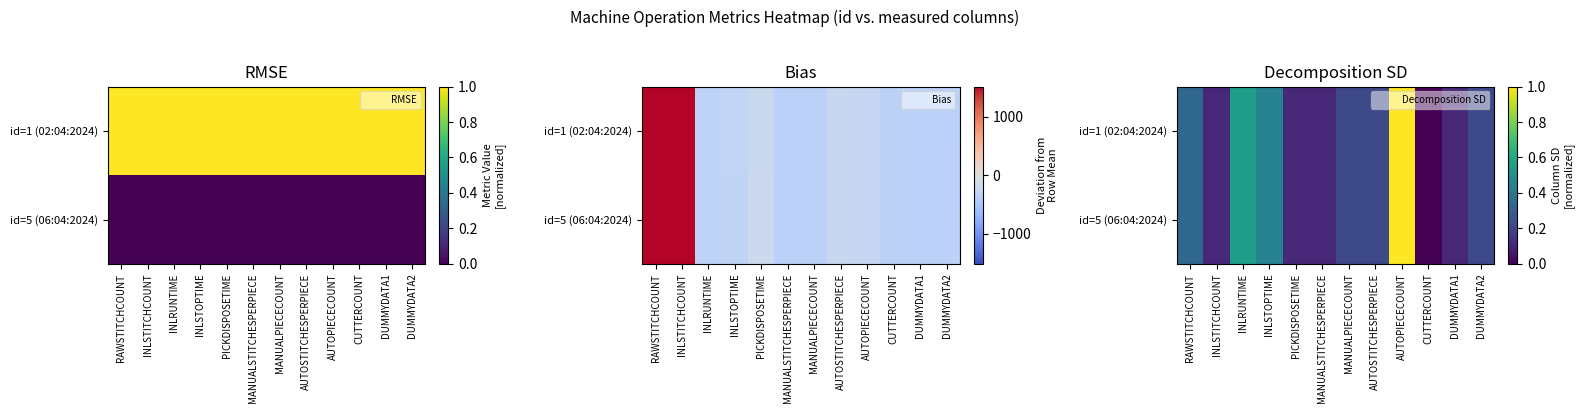

Which category has the highest value across all series?

AUTOPIECECOUNT